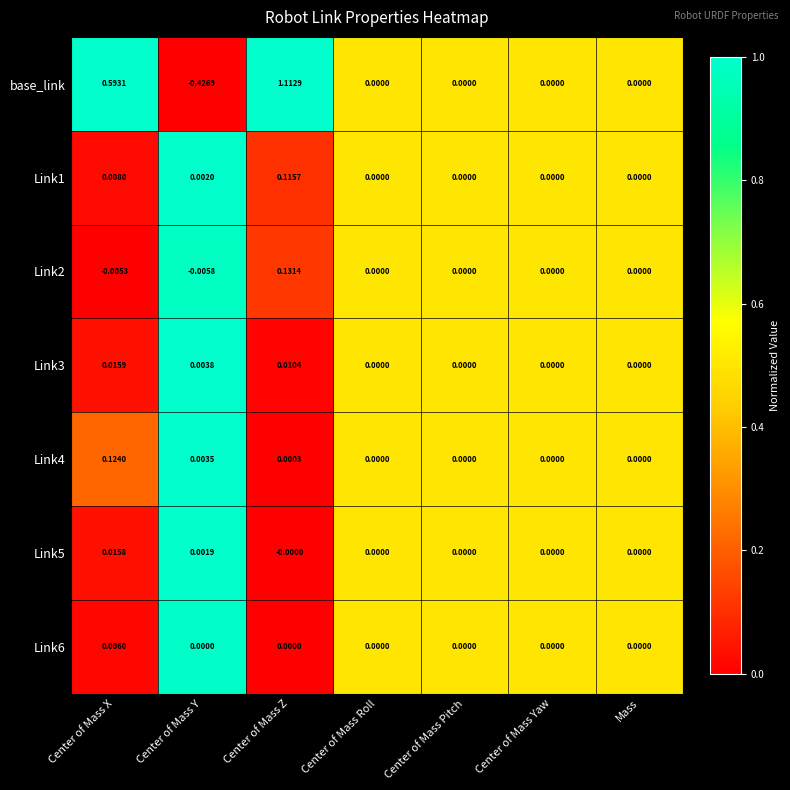

Which category has the lowest value across all series?

Center of Mass Y